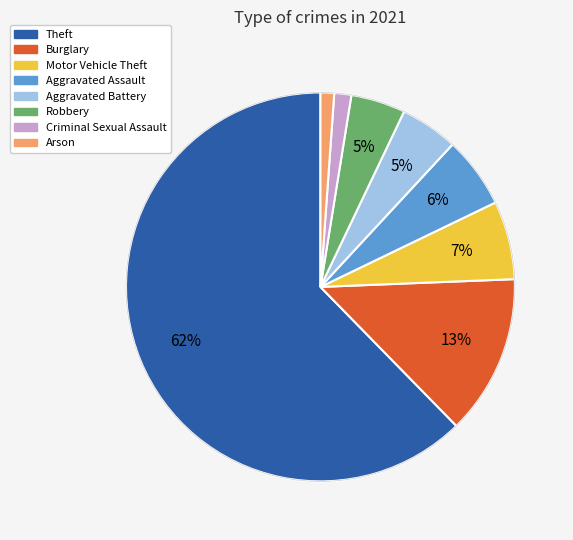

To the nearest percent, what is the difference between the largest and smallest slice percentages?

61%